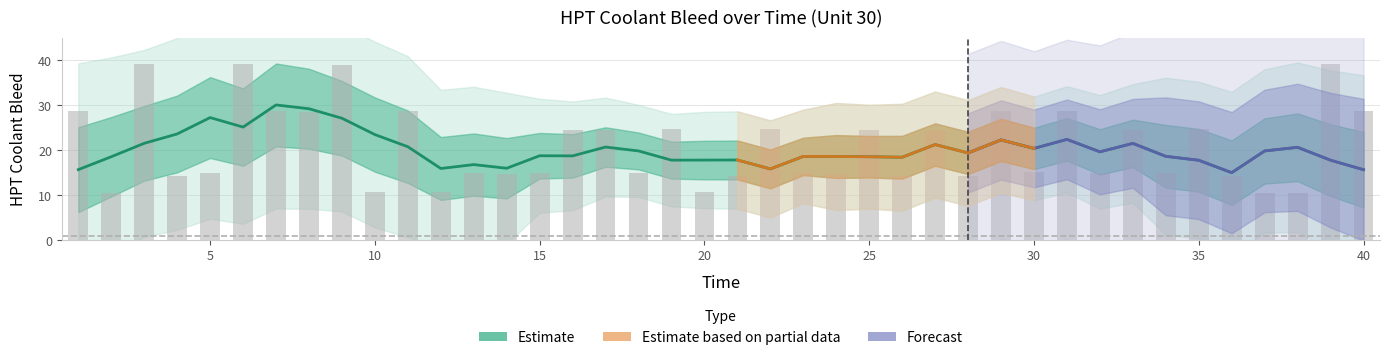

How many values are below 15?

19